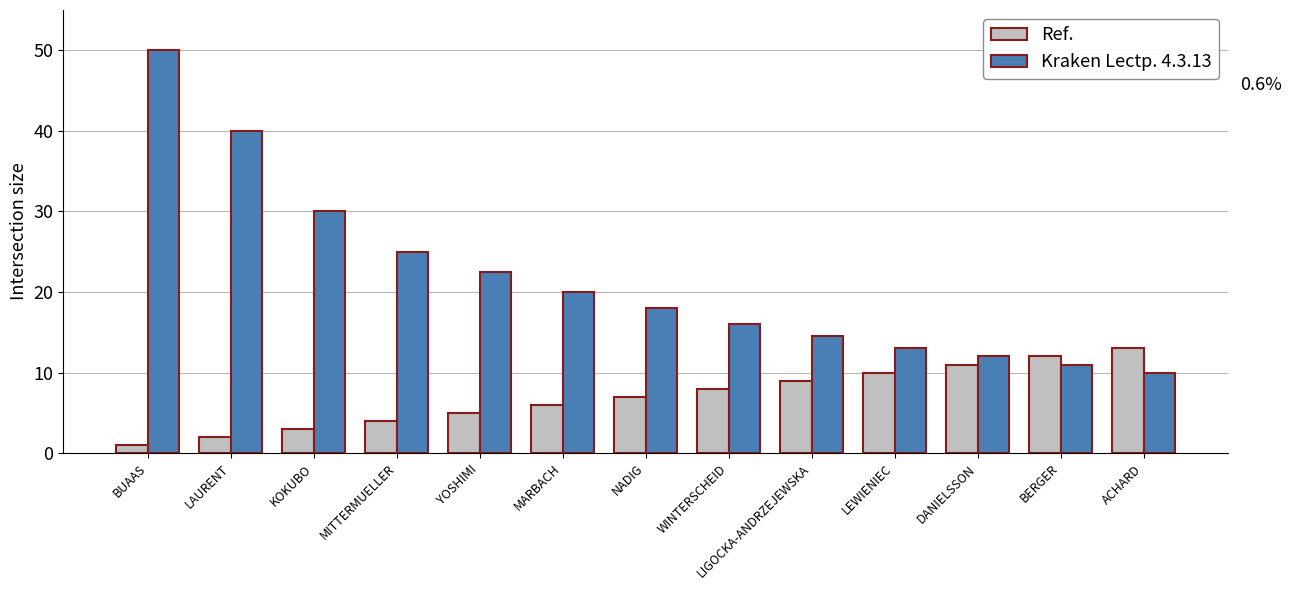

What is the difference between the highest and lowest values at LEWIENIEC?

3.0